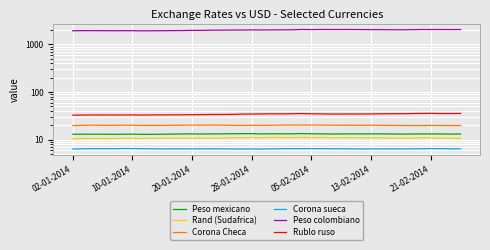

Between 20-01-2014 and 9, which series saw the biggest shift?

Peso colombiano